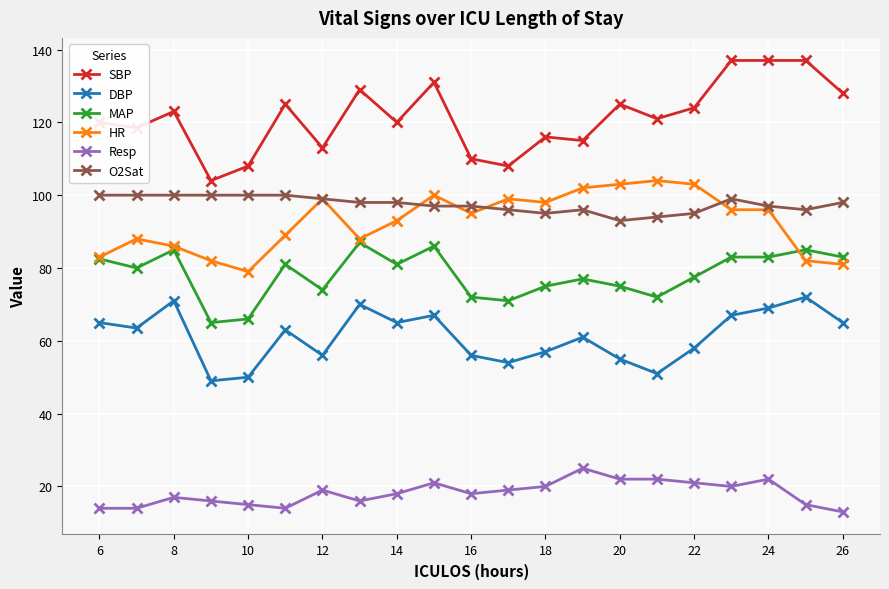

True or false: MAP has more than 0 interior local peaks.

True